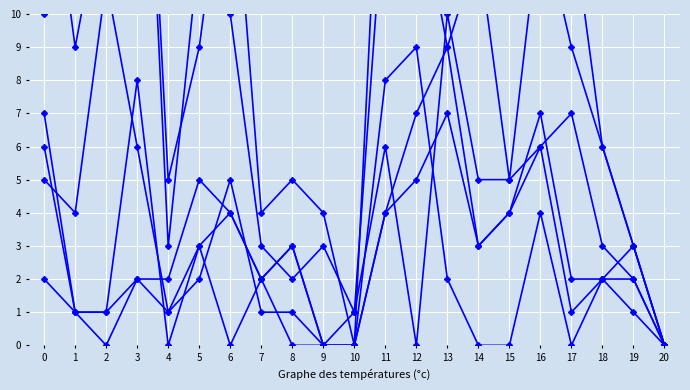

At how many categories does at least one series exceed 14?

8